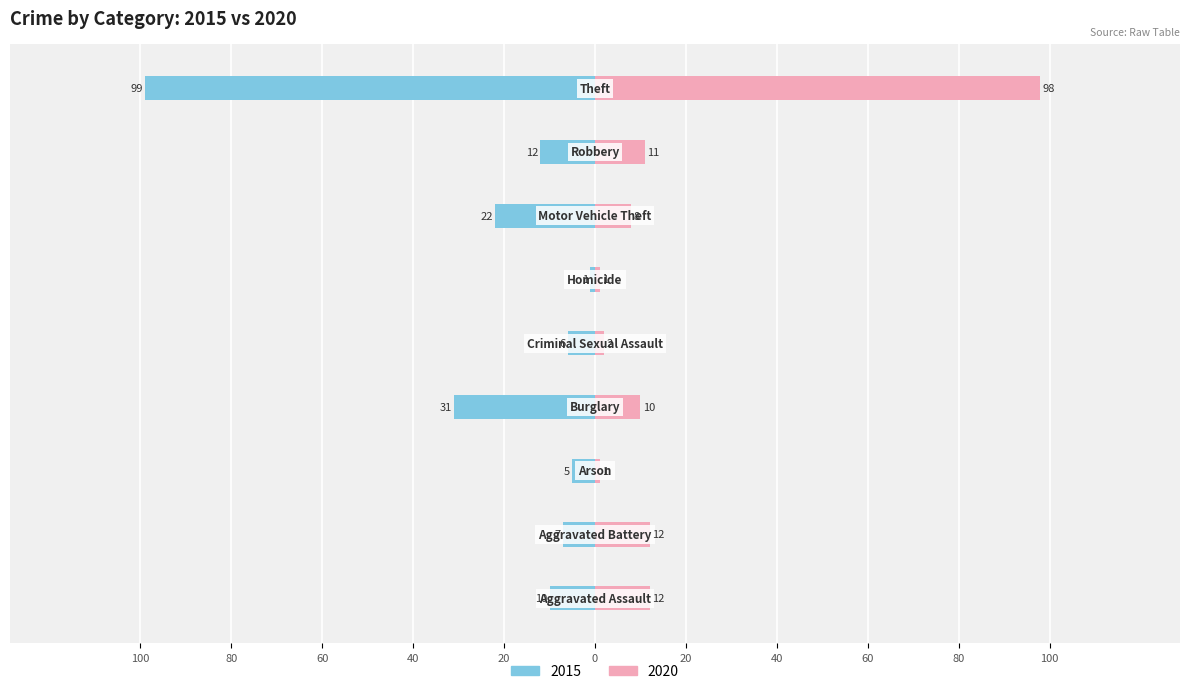

What is the approximate value of 2020 at Theft?

98